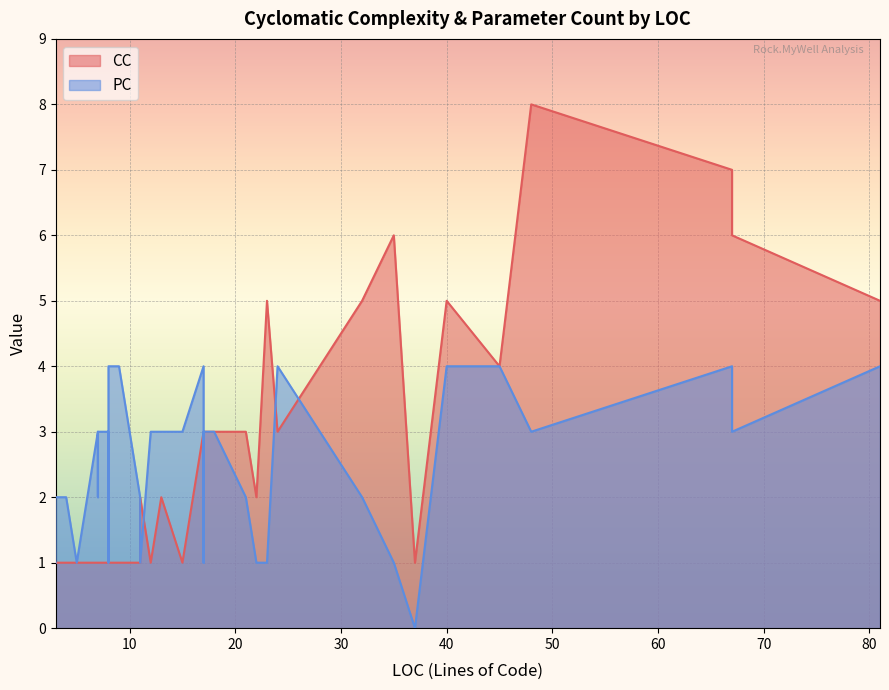

The CC series shows 2 at 10. True or false?

False